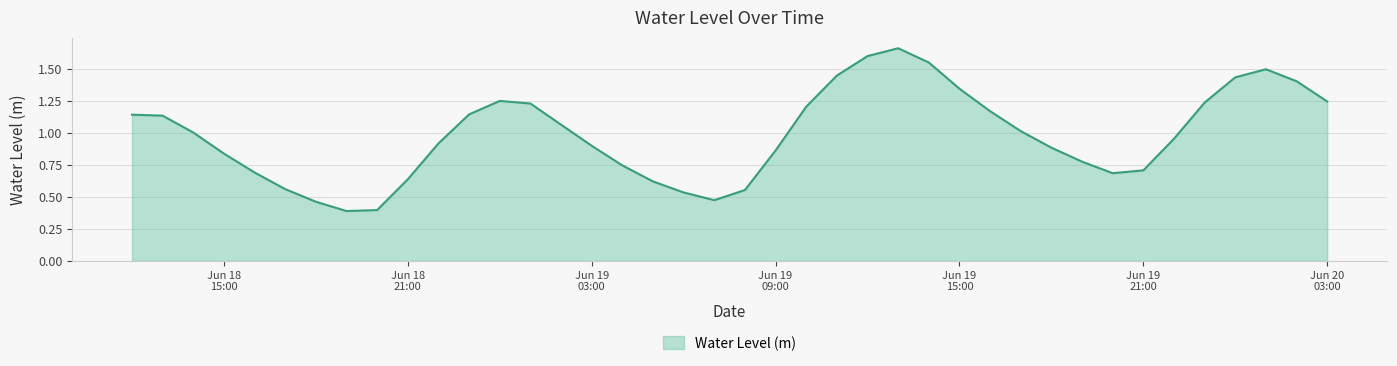

What is the sum of all values?

39.4